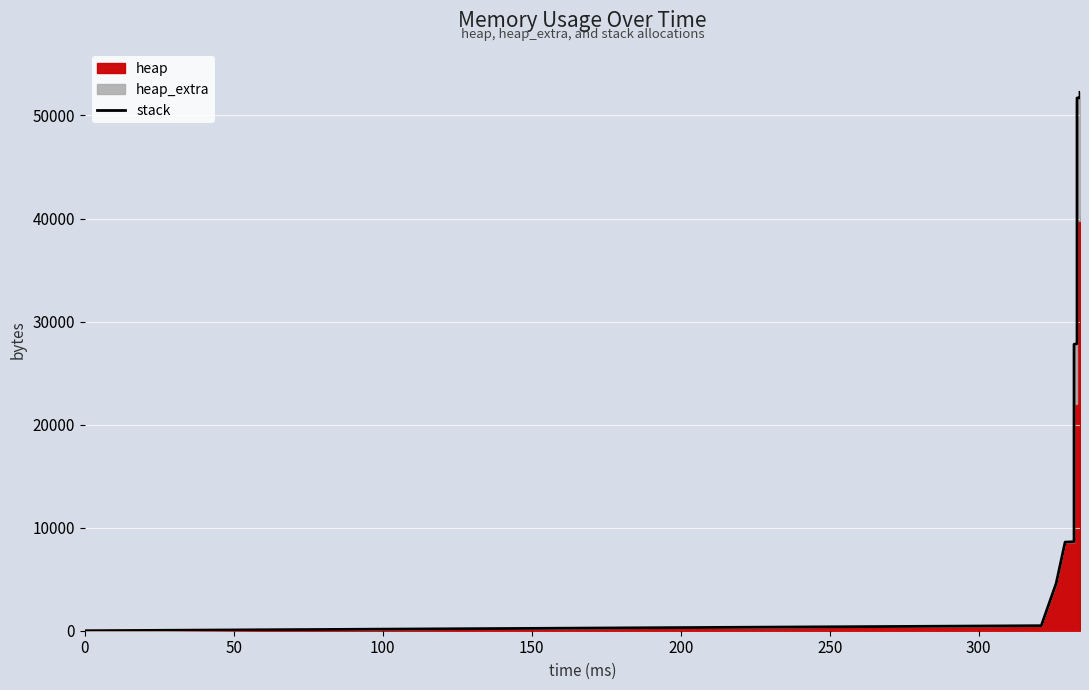

What is the difference between the maximum and second lowest values?

51760